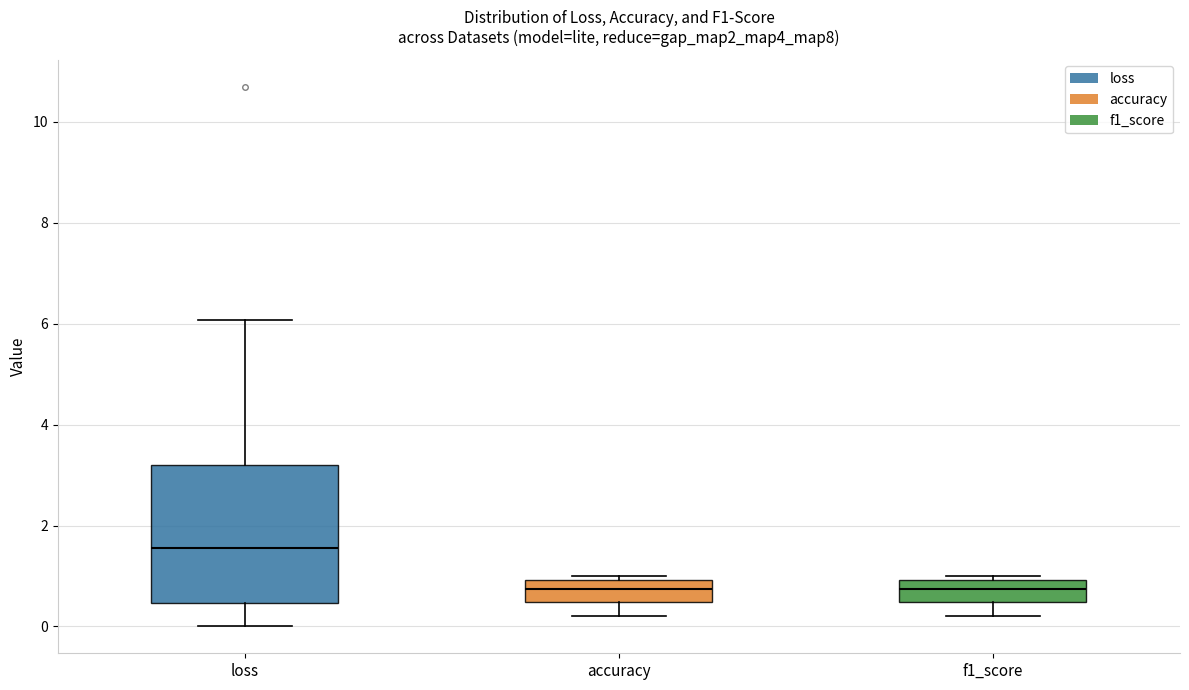

Comparing the boxes themselves (not the whiskers), which one is the tallest?

loss